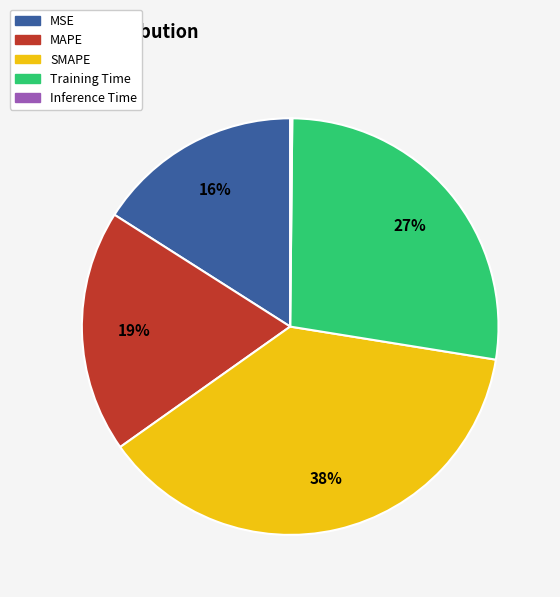

To the nearest percent, what is the difference between the MSE and SMAPE slice percentages?

22%